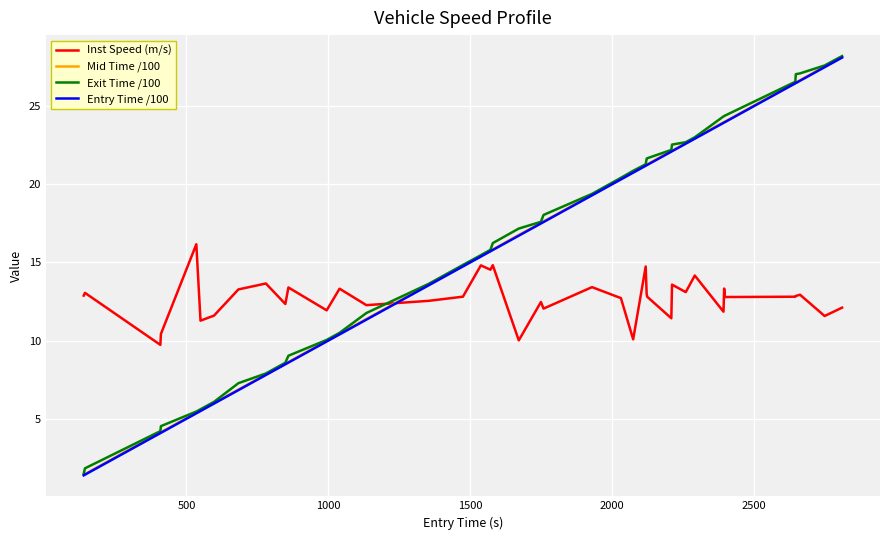

What is the highest value of the Inst Speed (m/s) series?

16.2